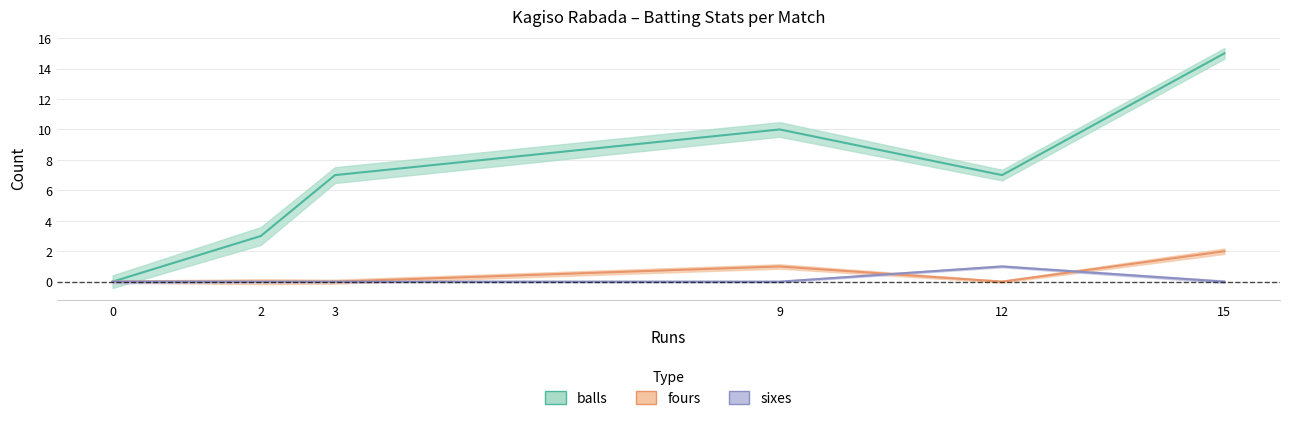

List the series in order of their peak value, highest first.

balls, fours, sixes